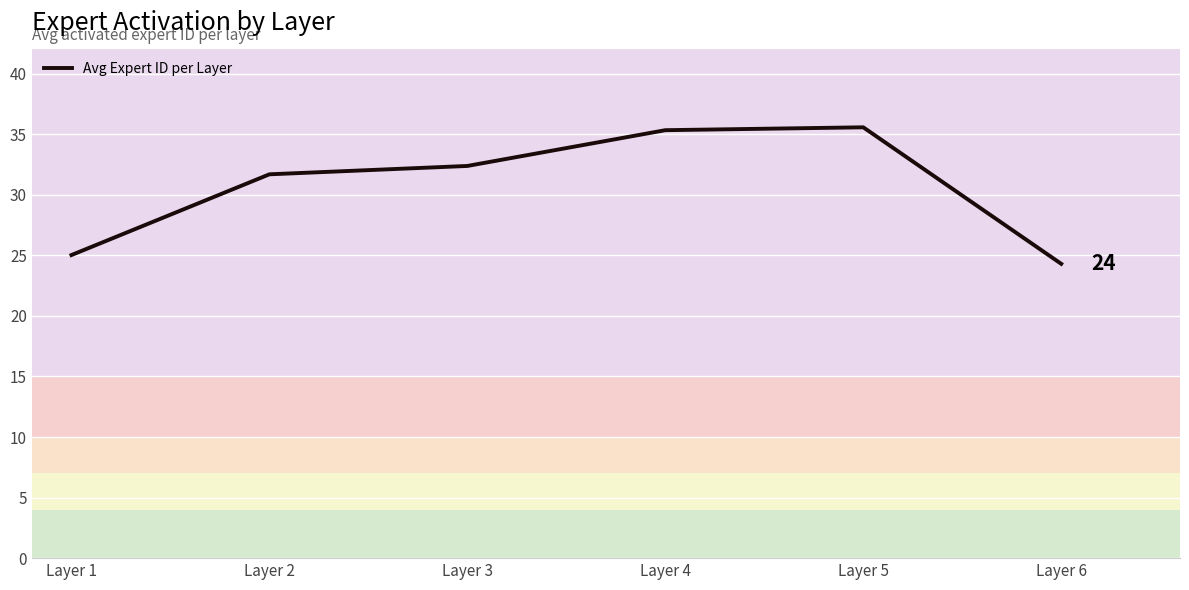

What is the change in value from Layer 4 to Layer 6?

-11.0